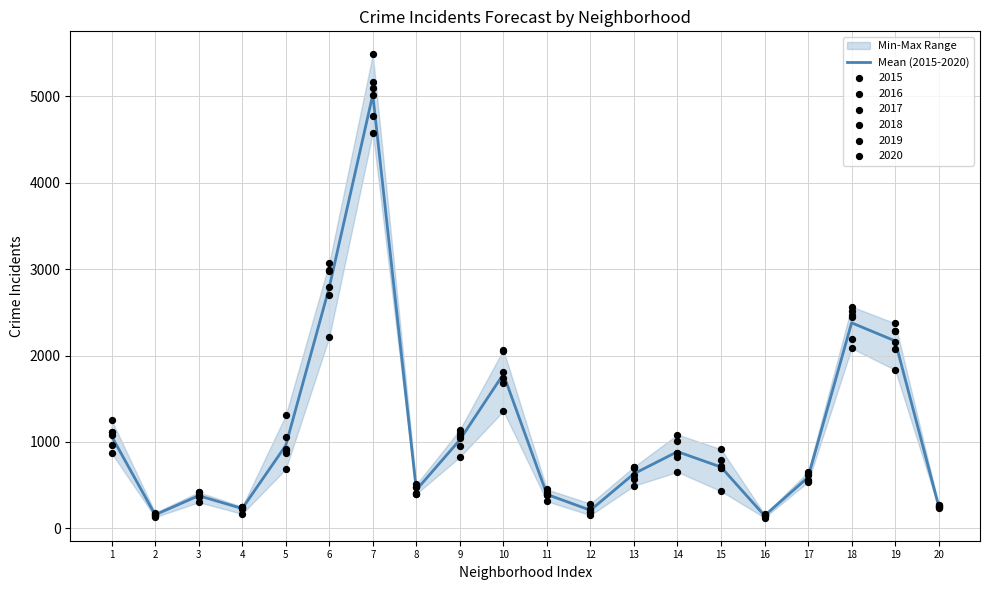

What is the ratio of the value at 15 to the value at 12?

3.4